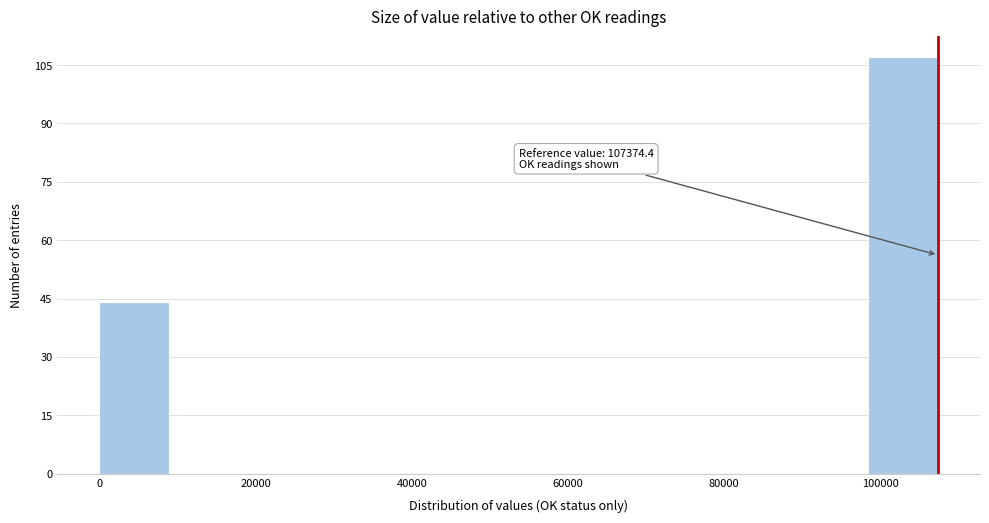

Over which range of the x-axis is the bar tallest?

98000 to 108000